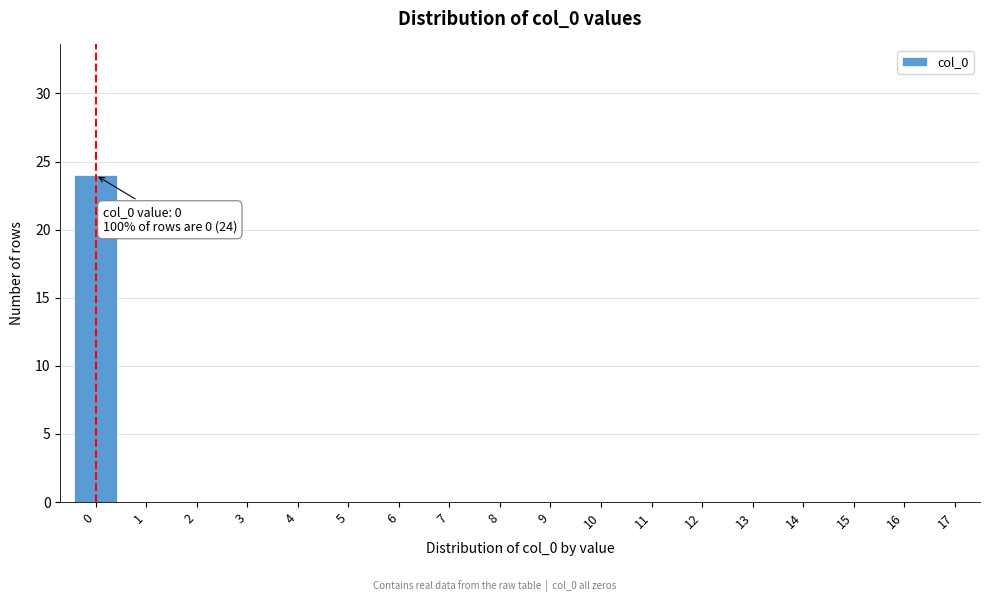

Reading left to right, list all the values displayed in this chart.

0=24	1=0	2=0	3=0	4=0	5=0	6=0	7=0	8=0	9=0	10=0	11=0	12=0	13=0	14=0	15=0	16=0	17=0